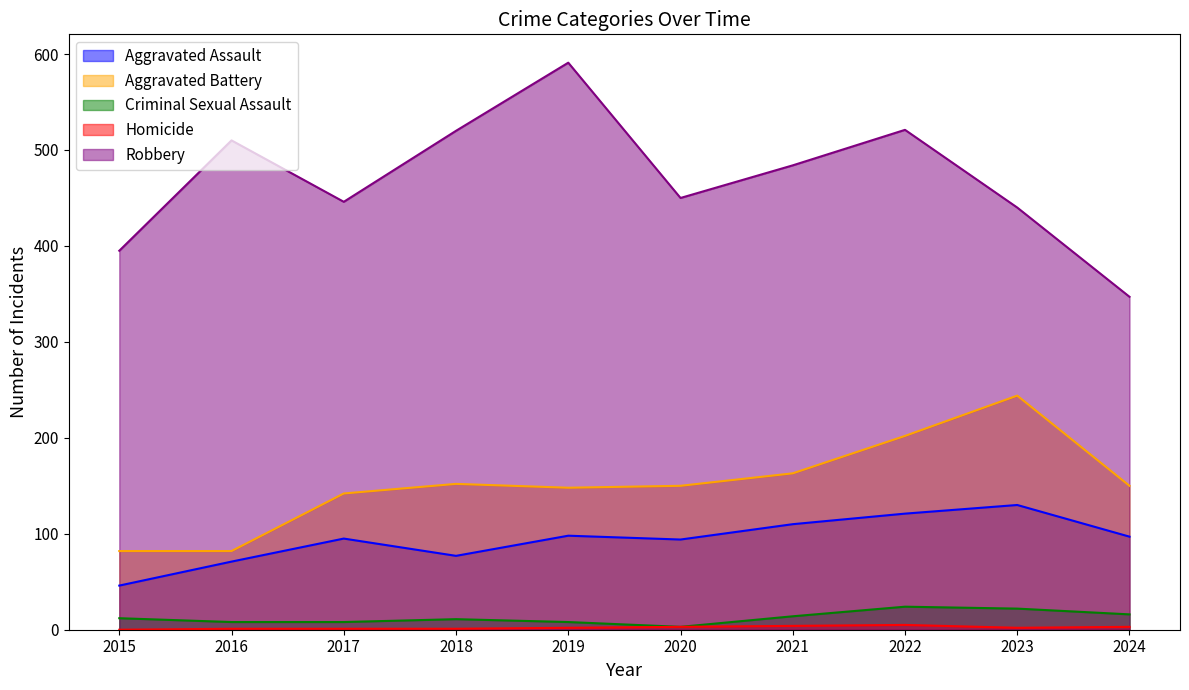

What is the difference between the maximum and second lowest values in the Criminal Sexual Assault series?

16